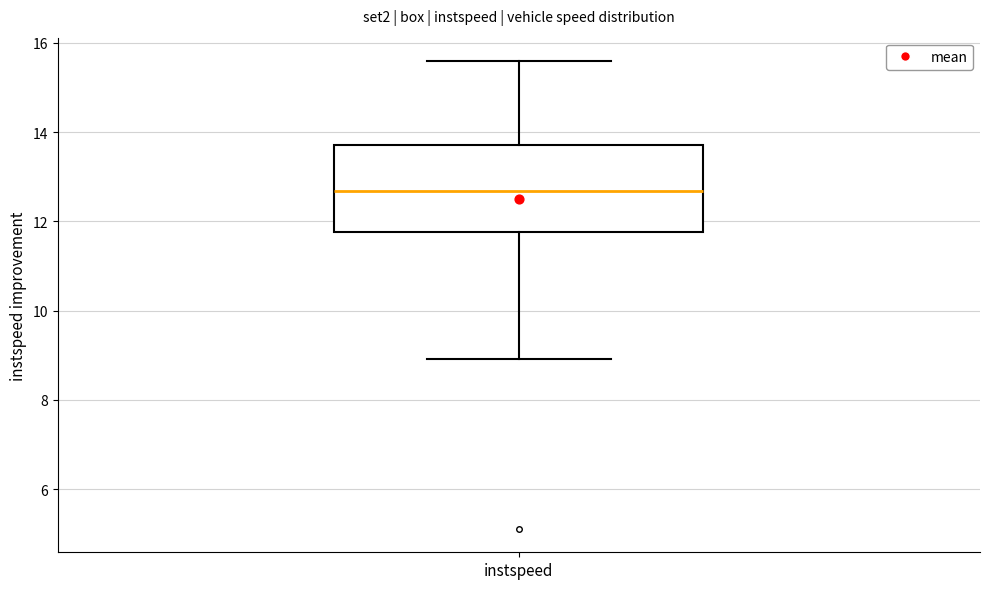

Where does the upper whisker of the box for instspeed end on the y-axis? The values are not printed on the chart, so give them approximately, as read against the axis.

15.6